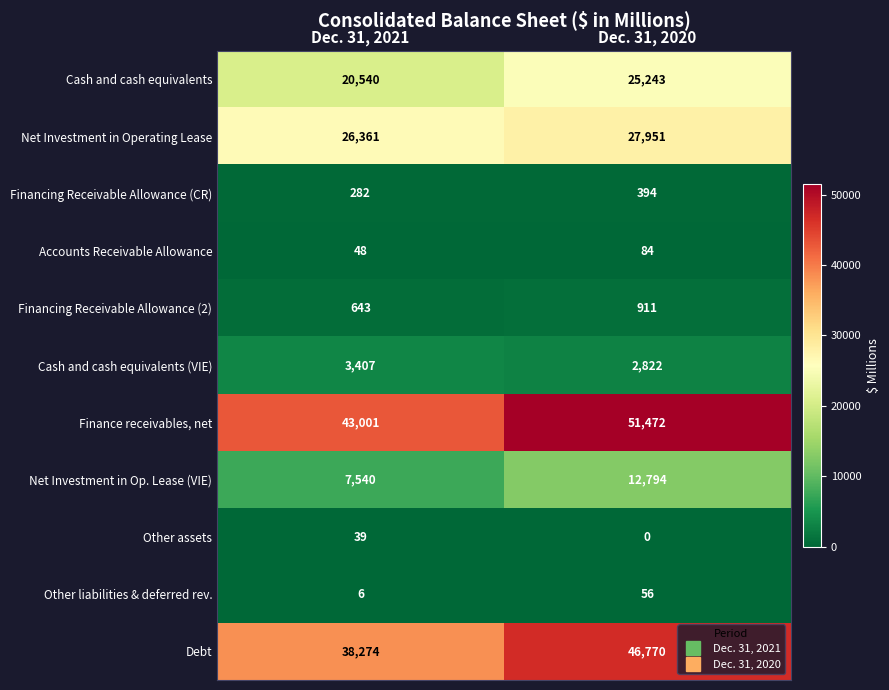

Rank the series at Dec. 31, 2021 from lowest to highest value.

Other liabilities & deferred rev., Other assets, Accounts Receivable Allowance, Financing Receivable Allowance (CR), Financing Receivable Allowance (2), Cash and cash equivalents (VIE), Net Investment in Op. Lease (VIE), Cash and cash equivalents, Net Investment in Operating Lease, Debt, Finance receivables, net